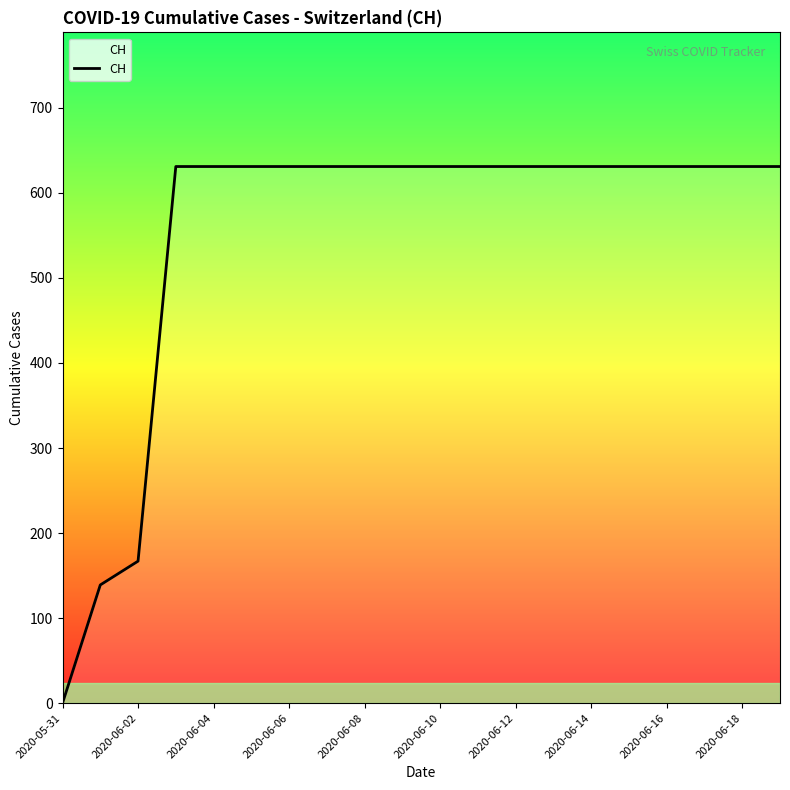

What is the difference between the second highest and minimum values?

631